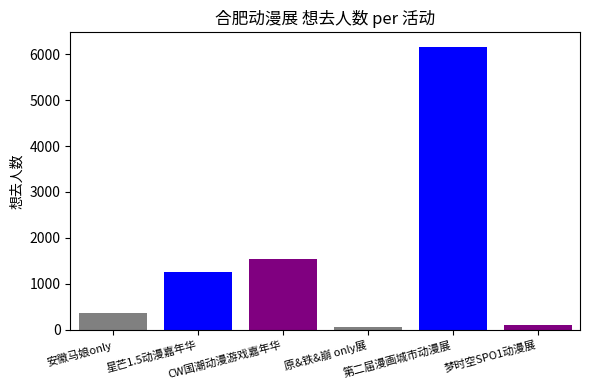

How many categories are shown in the chart?

1